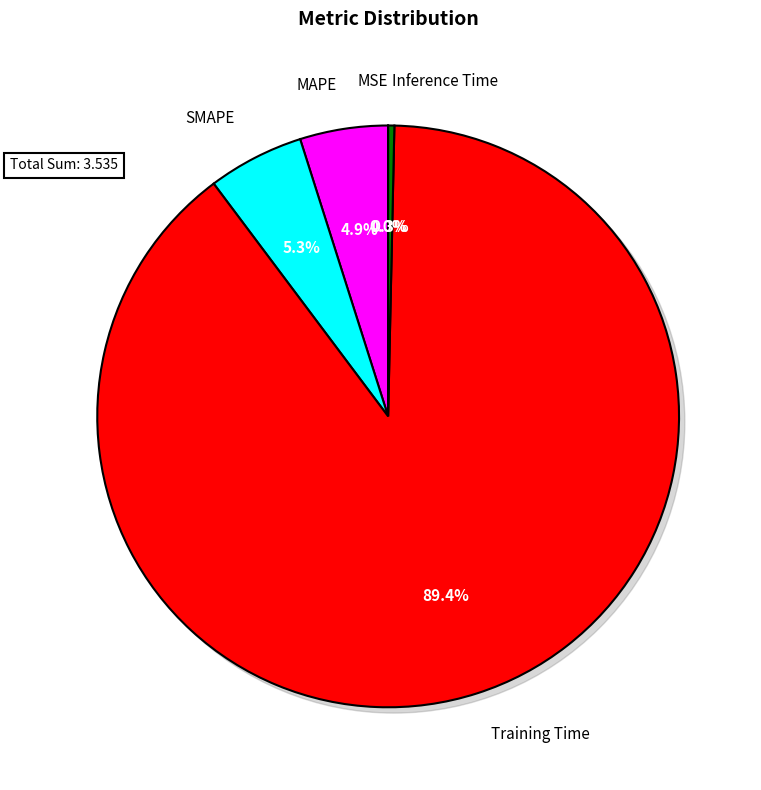

What is the change in value from MAPE to Training Time?

+3.0